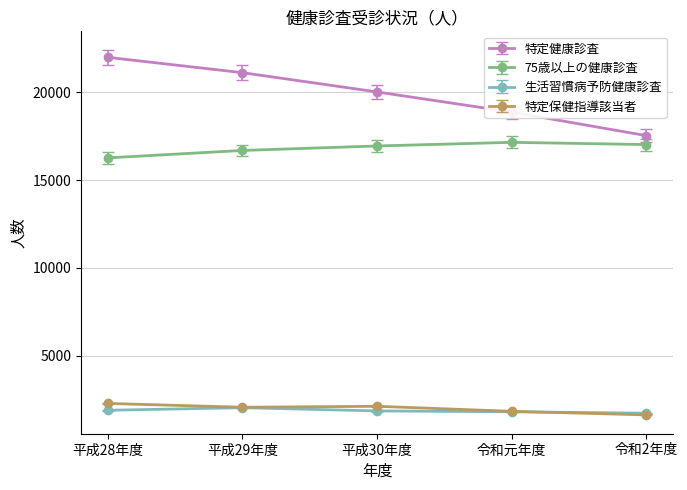

Which series has the largest range (max minus min)?

特定健康診査